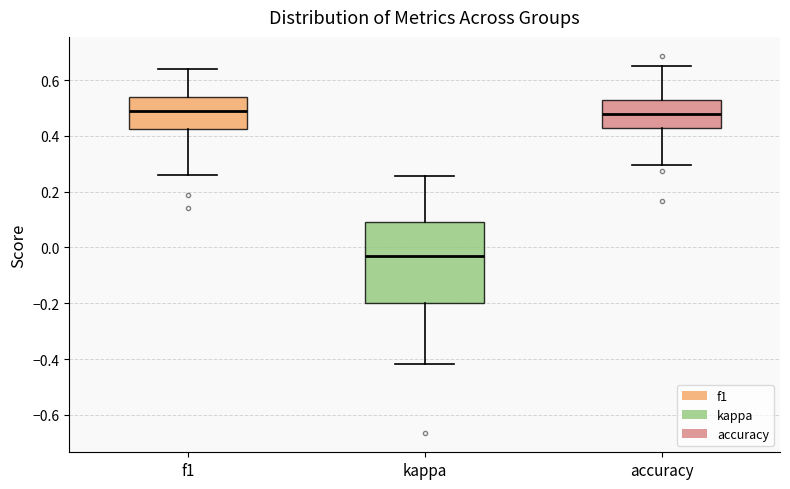

Reading left to right, read every box against the y-axis: the position of its median line, the range the box covers, and the ends of its whiskers. The values are not printed on the chart, so give them approximately, as read against the axis.

f1: median 0.50, box 0.42 to 0.54, whiskers 0.26 to 0.64
kappa: median -0.02, box -0.20 to 0.10, whiskers -0.42 to 0.26
accuracy: median 0.48, box 0.42 to 0.52, whiskers 0.30 to 0.66